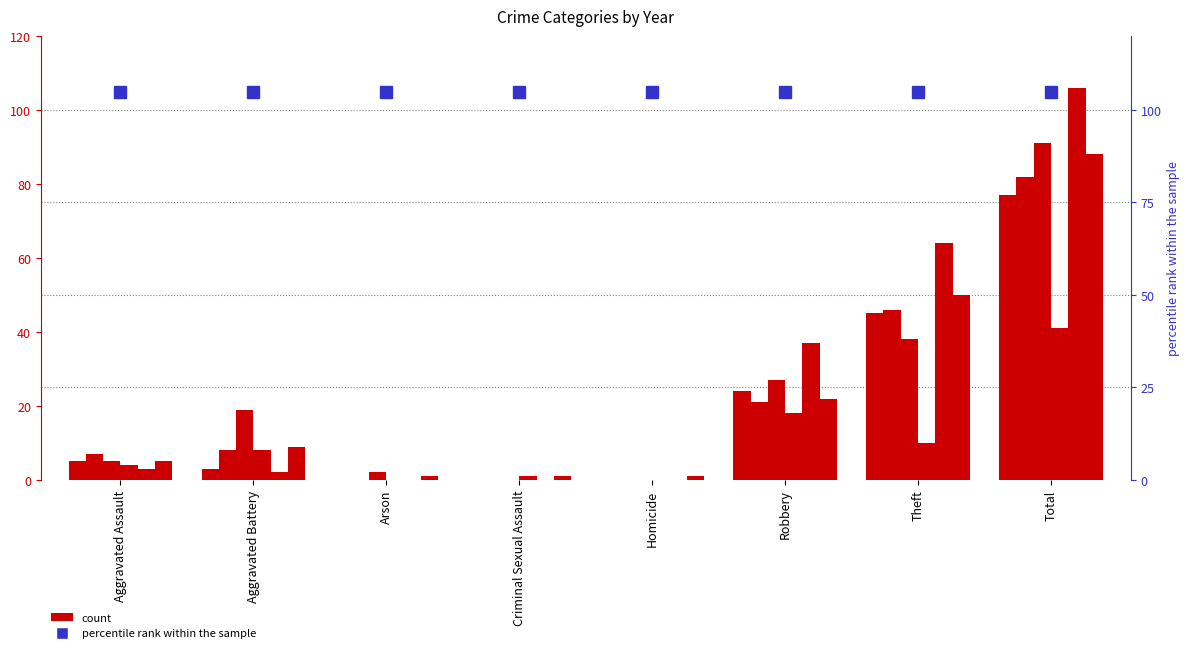

At which category does the chart reach its minimum across all series?

Arson